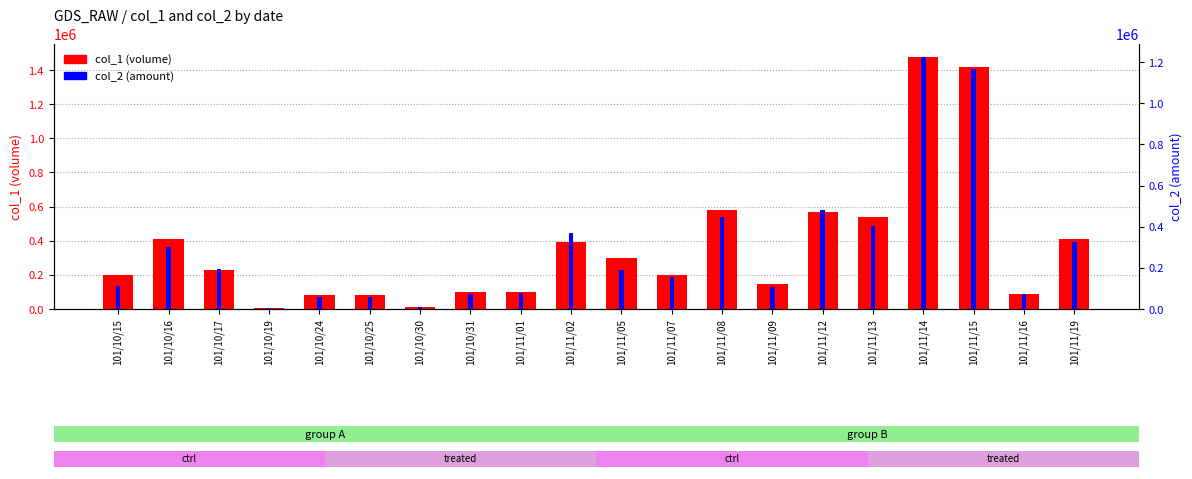

Reading left to right, extract all data points from this chart.

col_1 (volume): 198000	410000	230000	8000	80000	80000	10000	99000	99000	390000	299000	198000	582000	148000	567000	541000	1479000	1416000	86000	411000
col_2 (amount): 112860	301030	196660	6080	60600	58700	7600	73160	76230	371500	191880	157410	448900	108300	480970	401060	1226850	1166690	73040	326640